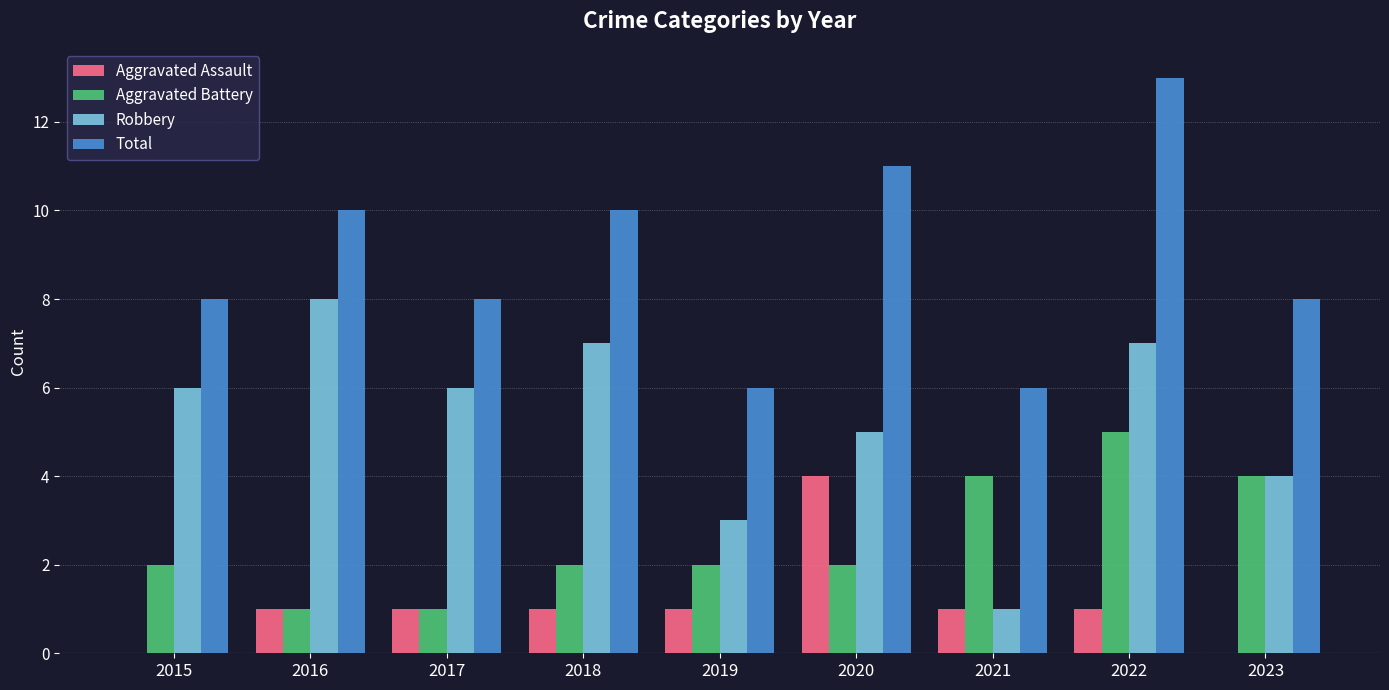

Reading left to right, extract all data points from this chart.

Aggravated Assault: 0	1	1	1	1	4	1	1	0
Aggravated Battery: 2	1	1	2	2	2	4	5	4
Robbery: 6	8	6	7	3	5	1	7	4
Total: 8	10	8	10	6	11	6	13	8